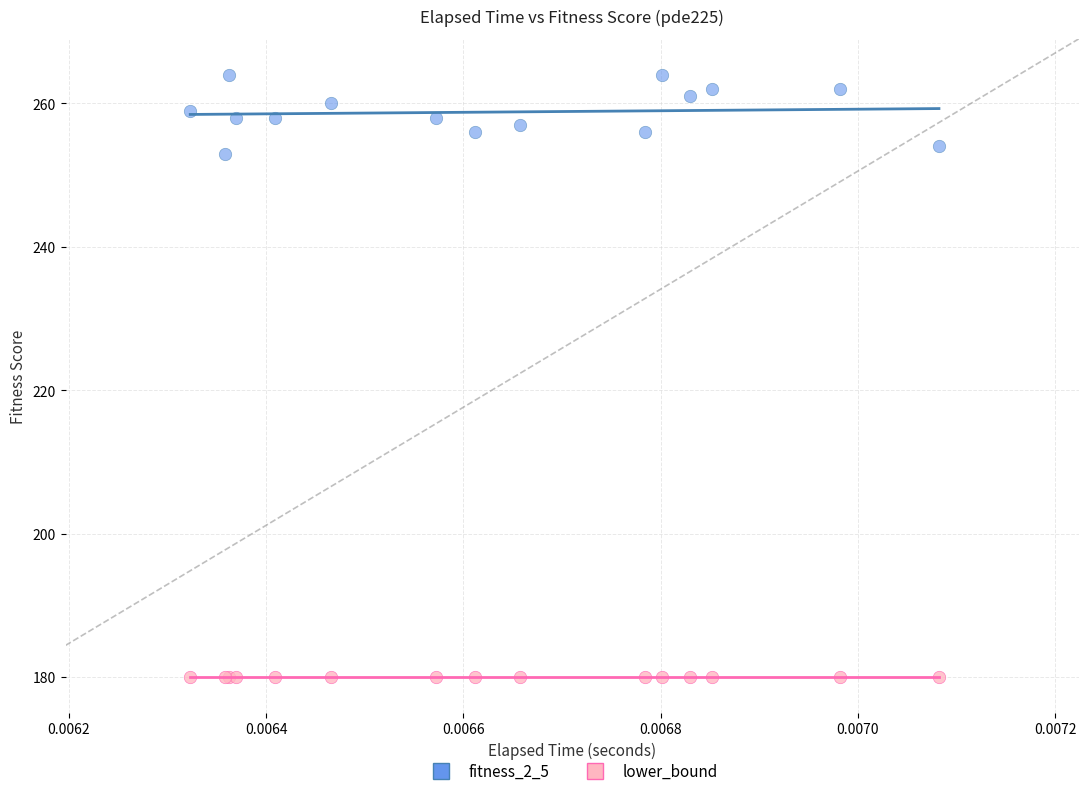

Which series contains the highest Y value?

fitness_2_5